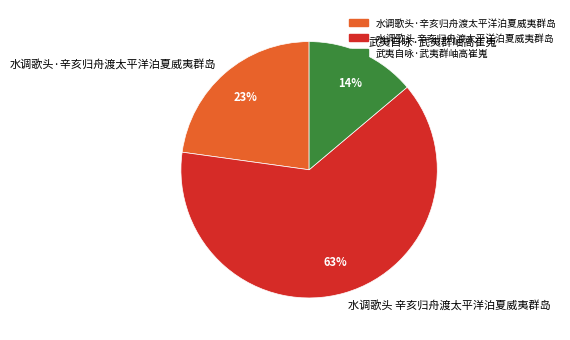

Count the number of slices in the pie.

3